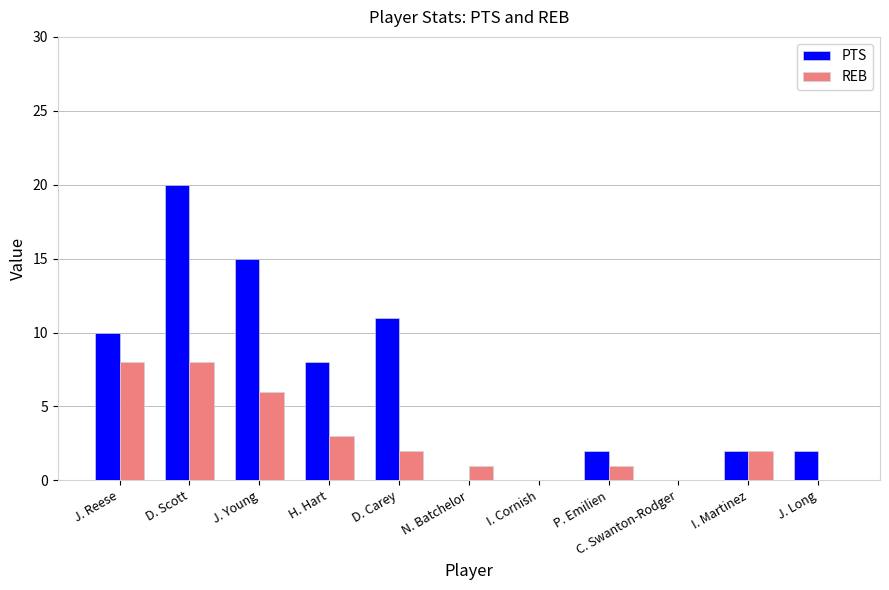

Which series has the largest total across all categories?

PTS